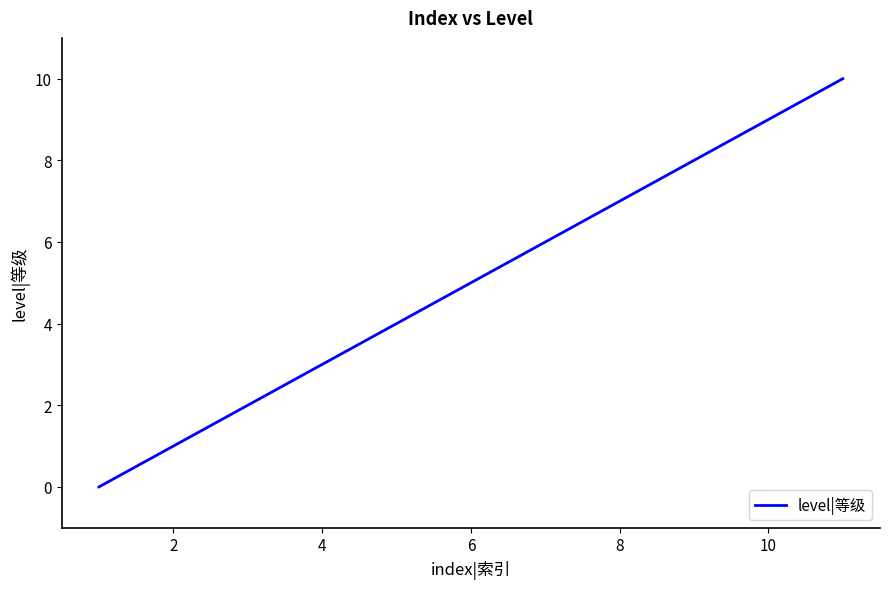

Reading left to right, what are all the values shown in this chart?

0	1	2	3	4	5	6	7	8	9	10